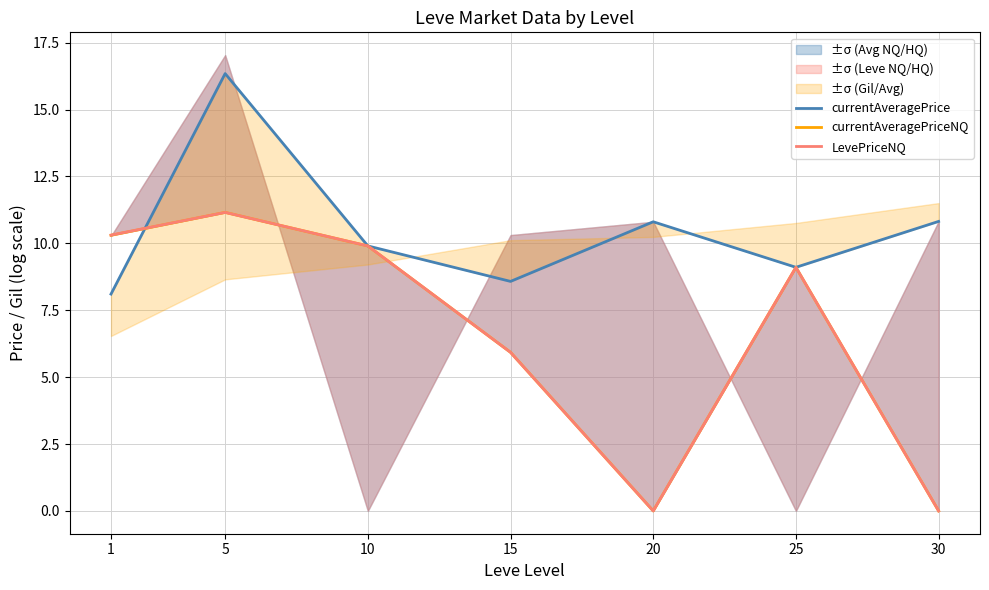

What is the value of the currentAveragePriceNQ point at the 6th from the left?

9.1